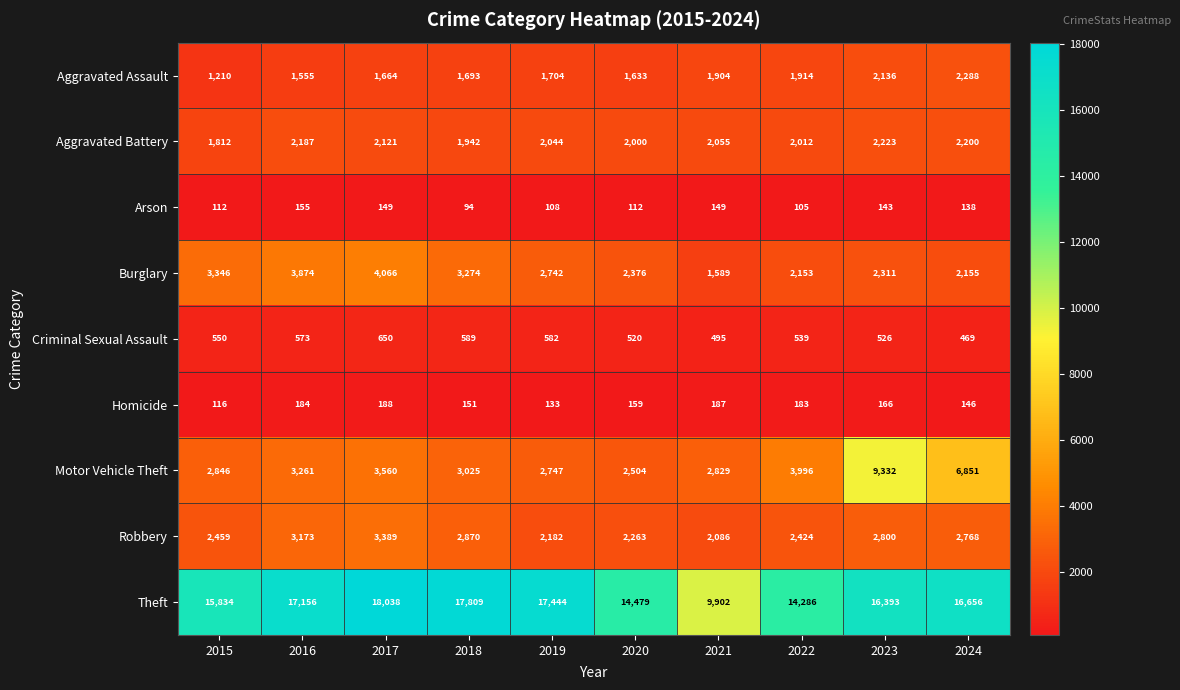

Where does the Aggravated Battery series first go above 2055?

2016